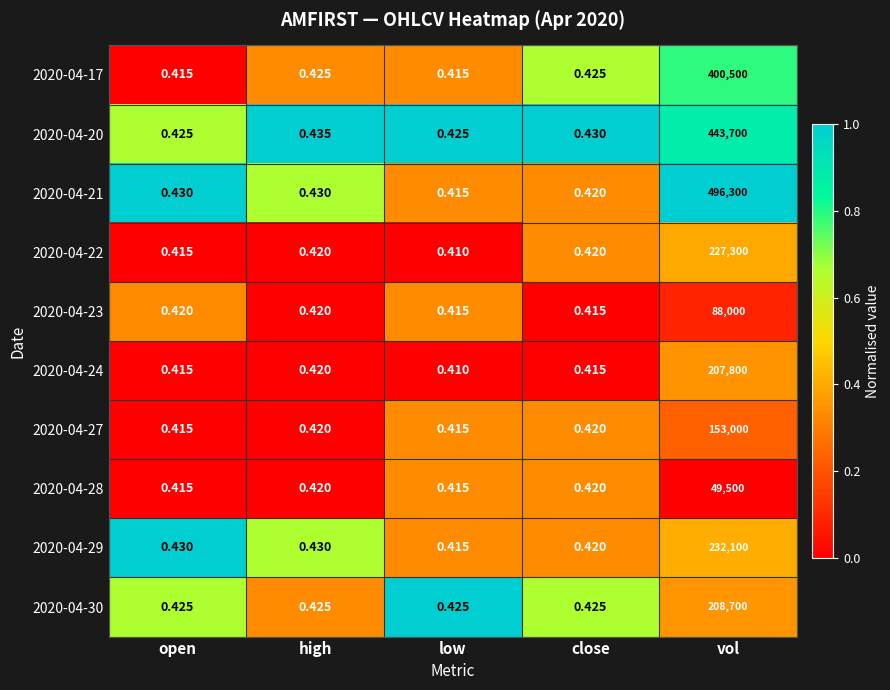

Which category has the lowest value in the 2020-04-21 series?

low